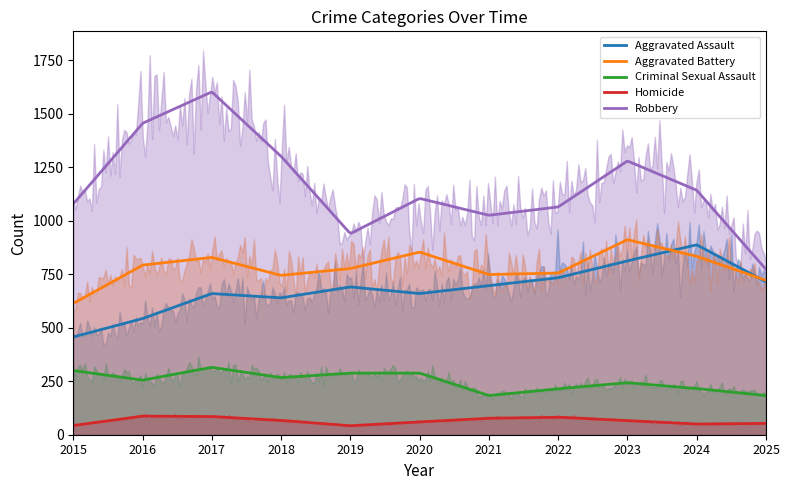

True or false: Criminal Sexual Assault and Robbery cross at least once.

False